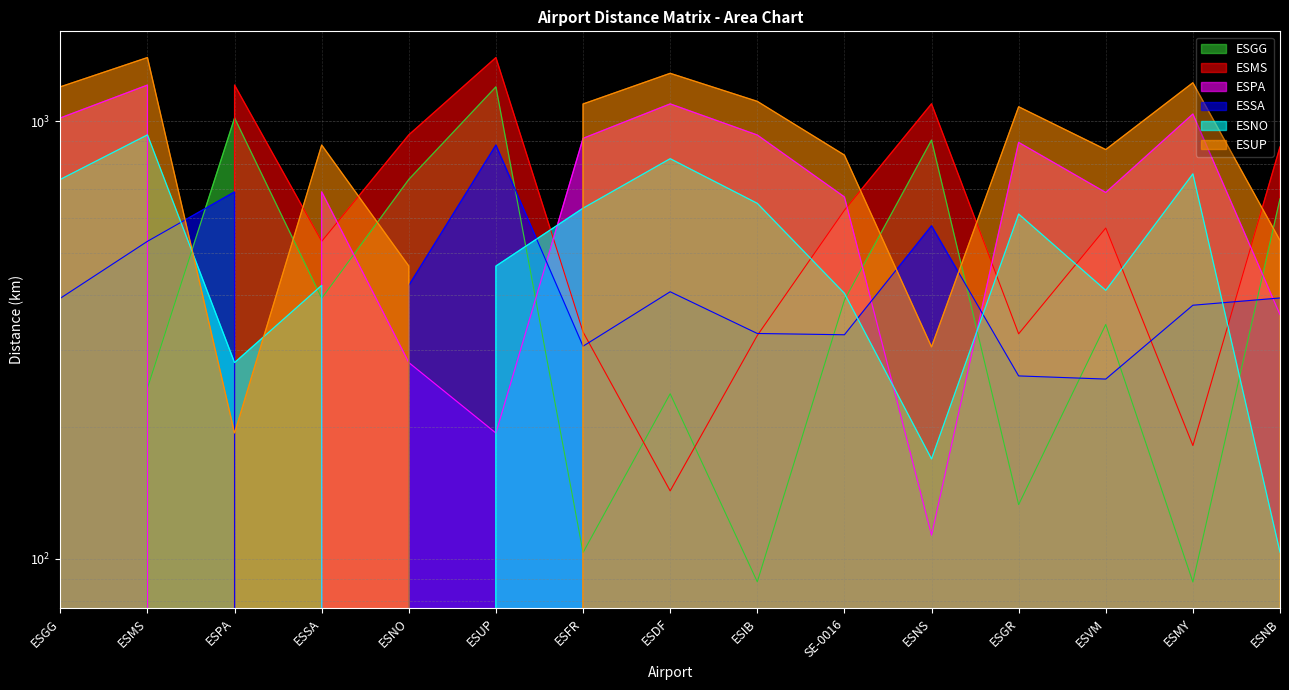

What is the difference between the maximum and second lowest values in the ESNO series?

826.5